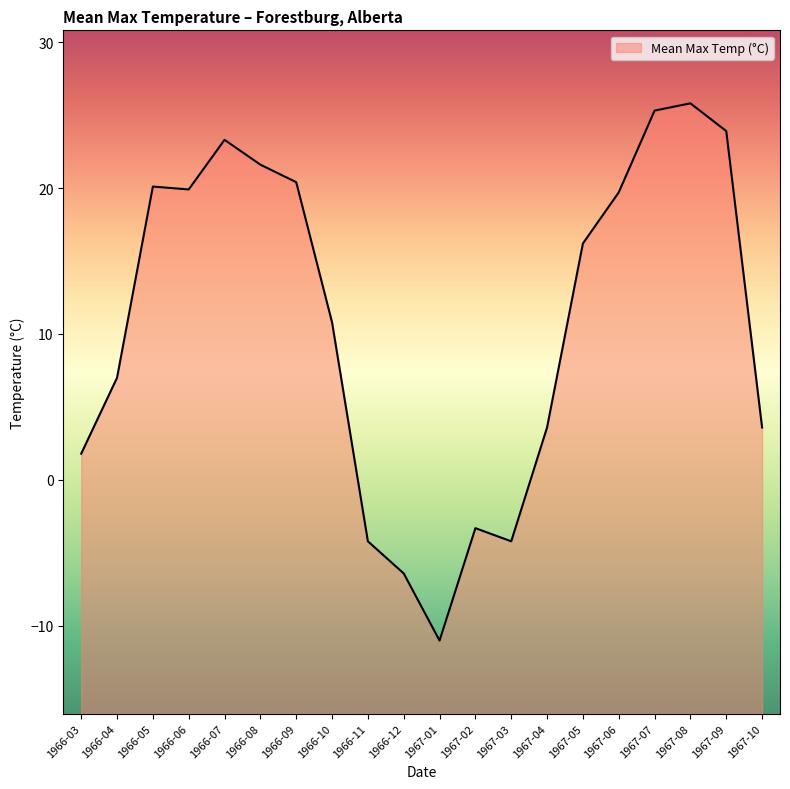

Reading right to left, what are all the values shown in this chart?

1967-10=3.6	1967-09=23.9	1967-08=25.8	1967-07=25.3	1967-06=19.7	1967-05=16.2	1967-04=3.6	1967-03=-4.2	1967-02=-3.3	1967-01=-11.0	1966-12=-6.4	1966-11=-4.2	1966-10=10.8	1966-09=20.4	1966-08=21.6	1966-07=23.3	1966-06=19.9	1966-05=20.1	1966-04=7.0	1966-03=1.8